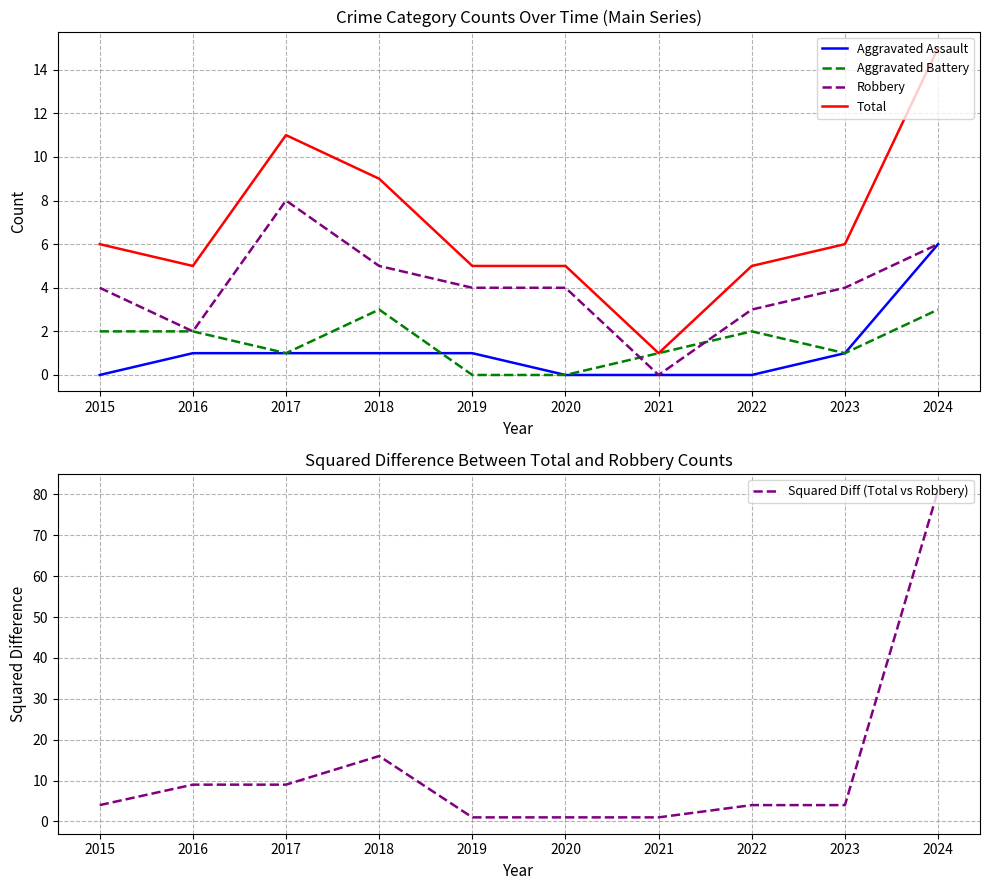

What are all the series names shown in the legend?

Aggravated Assault, Aggravated Battery, Robbery, Total, Squared Diff (Total vs Robbery)